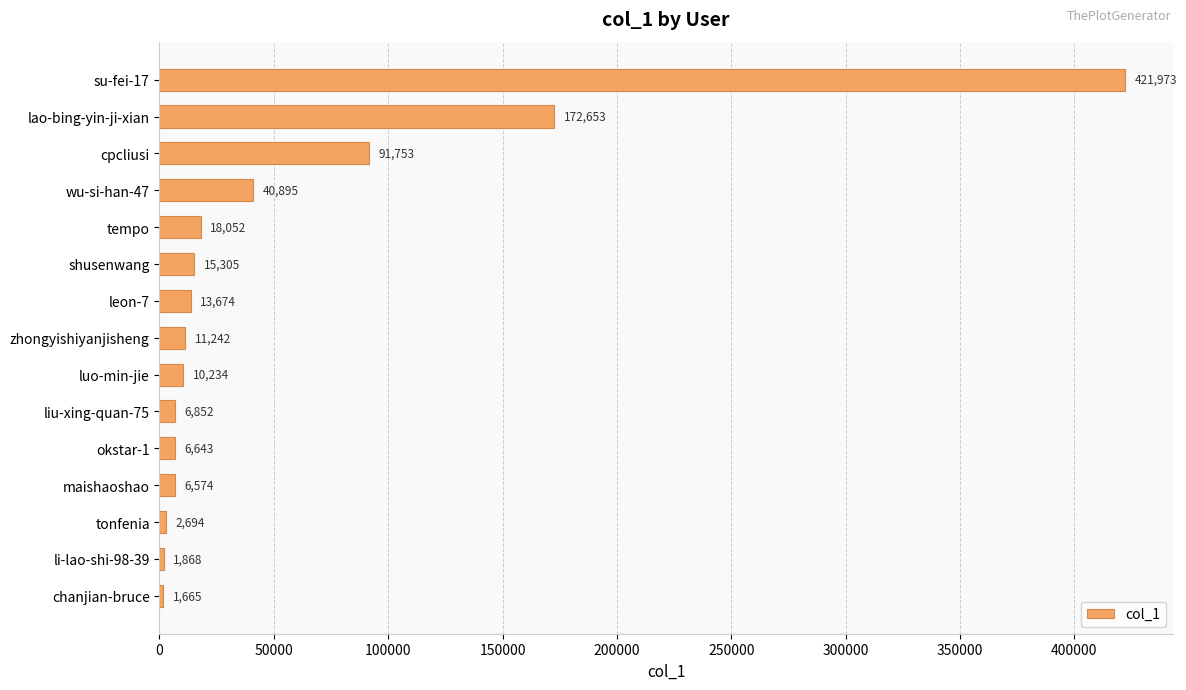

What position from the top is okstar-1?

11